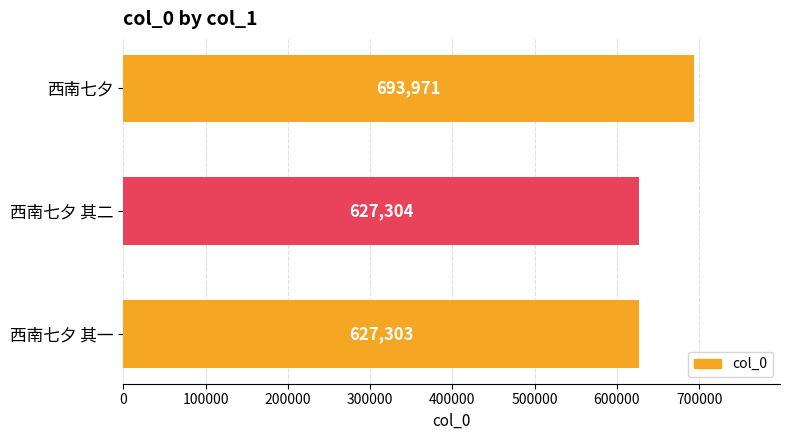

List the labels in order of value, largest first.

西南七夕, 西南七夕 其二, 西南七夕 其一